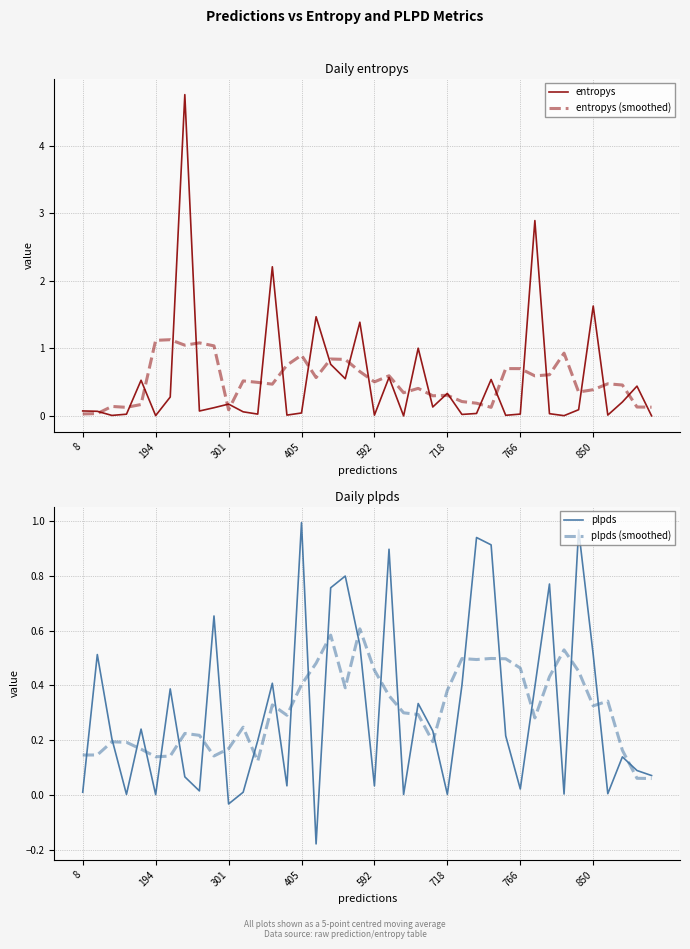

What is the highest value of the entropys series?

4.8